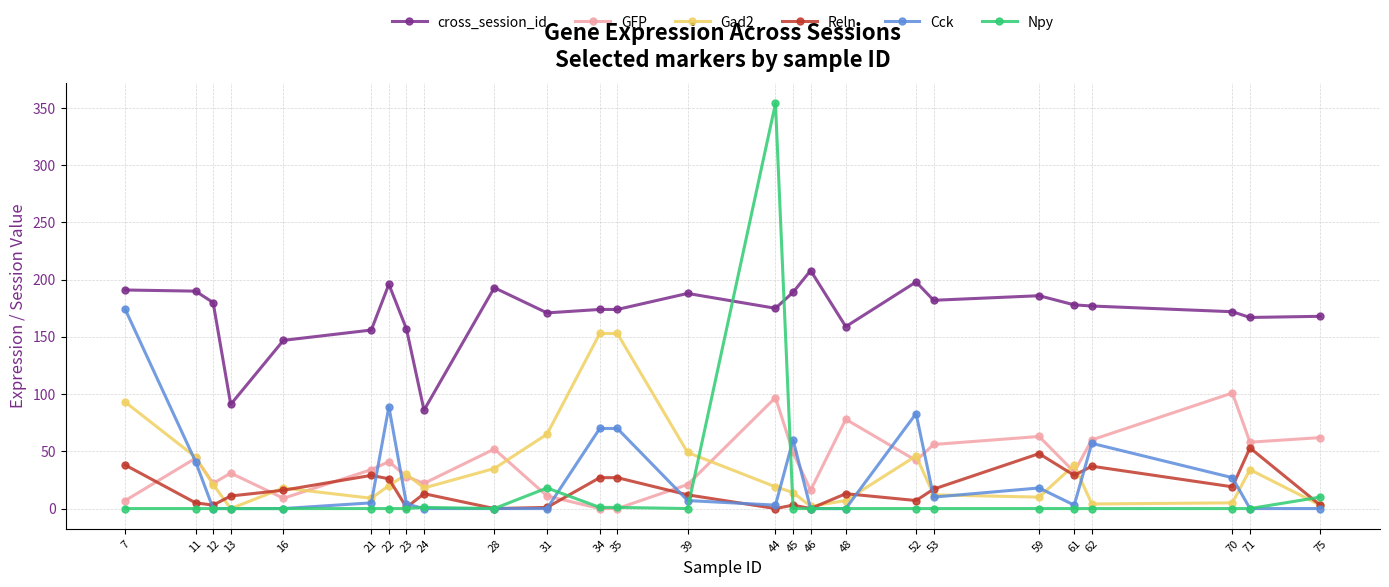

True or false: cross_session_id and Gad2 cross at least once.

False